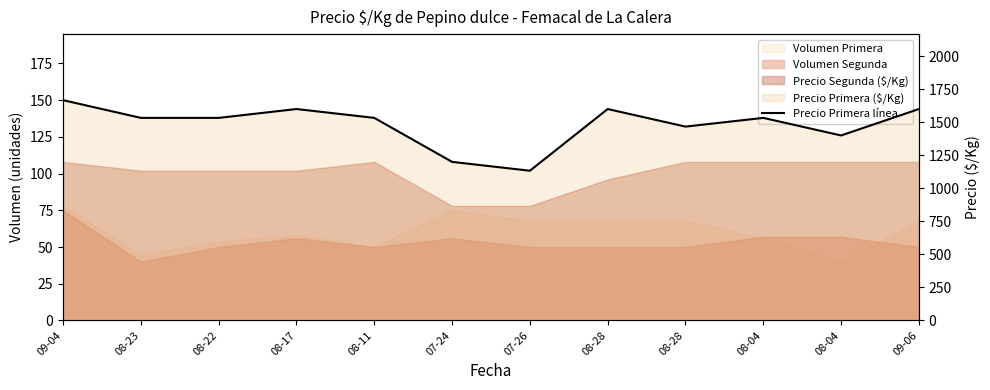

Where is the data nearest to the value 1400?

08-04